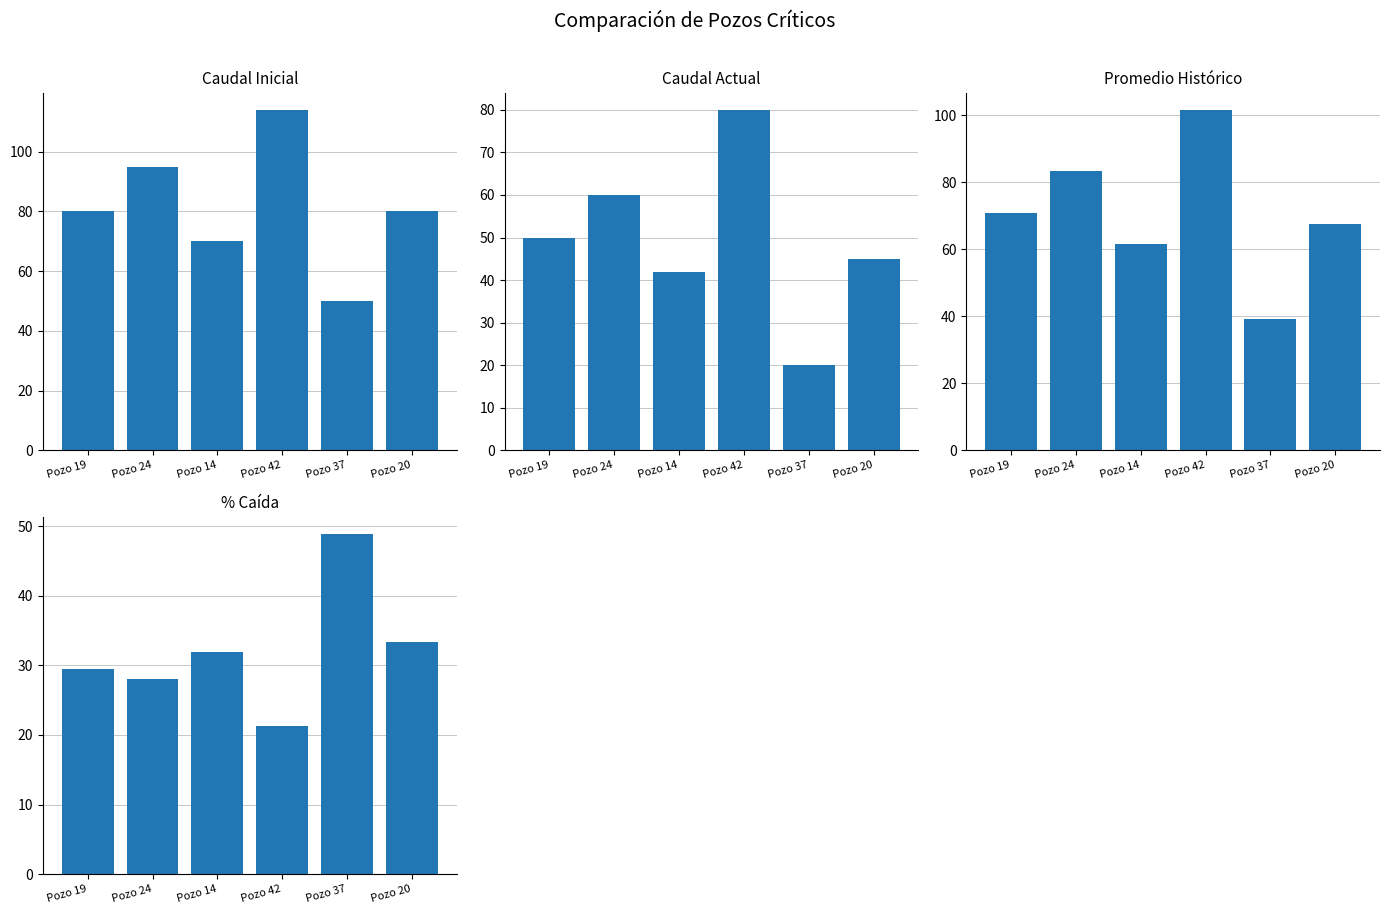

At how many categories does at least one series exceed 39?

6